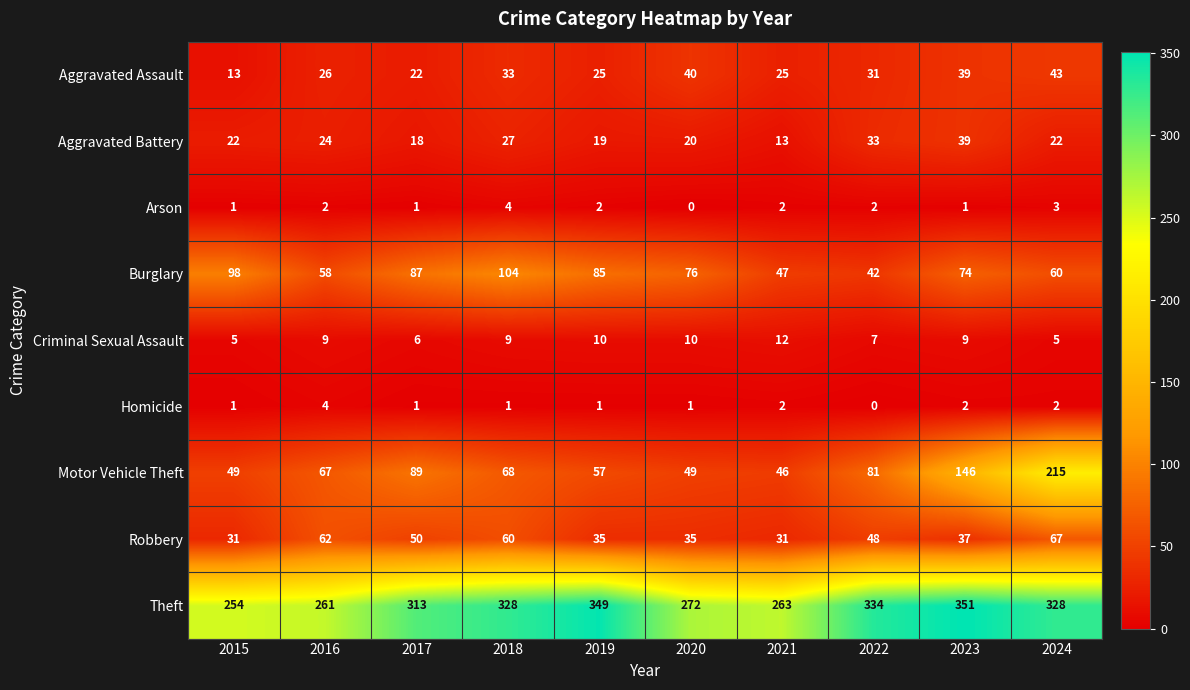

Which category has the highest value across all series?

2023